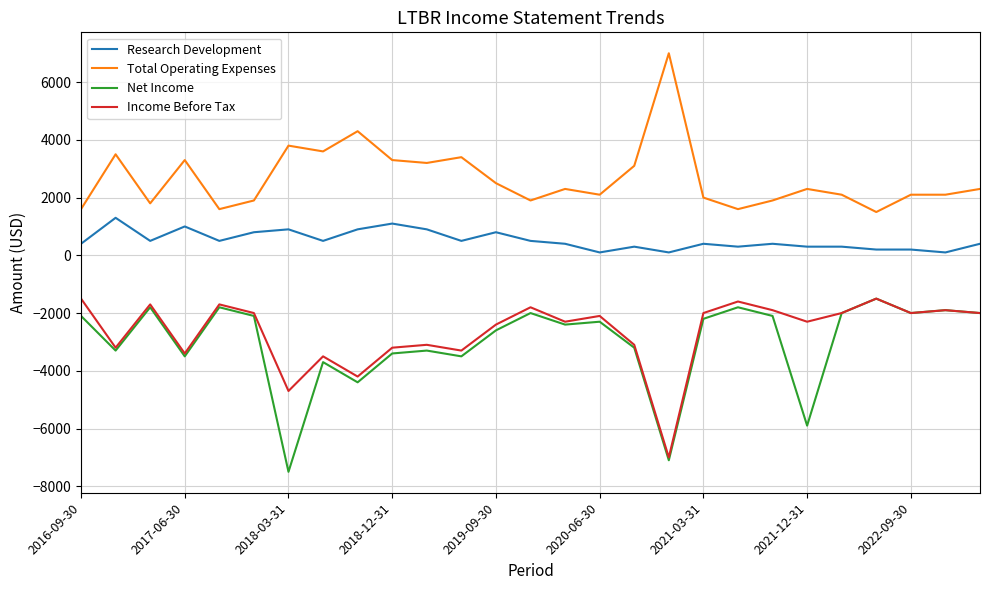

True or false: Total Operating Expenses and Income Before Tax intersect in this chart.

False